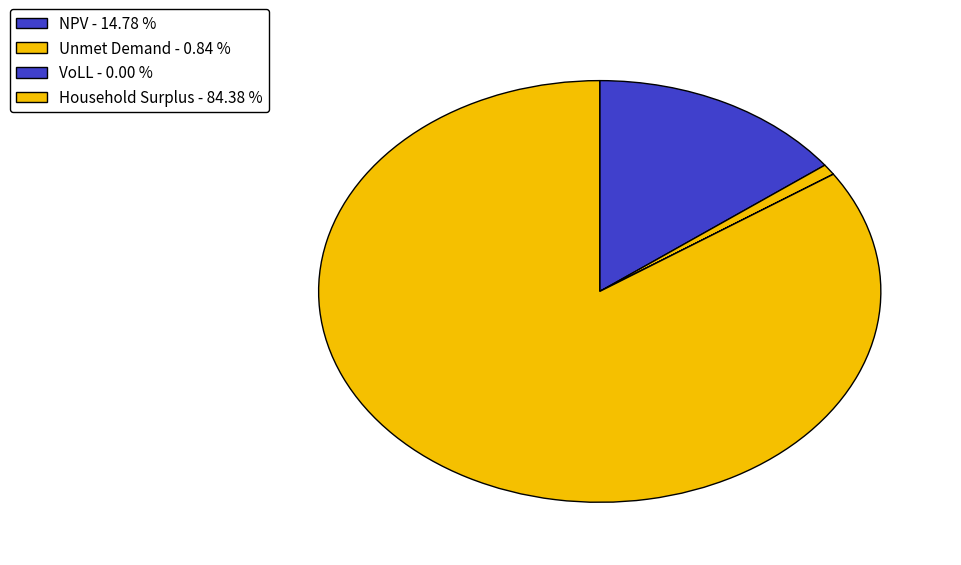

Is it true that Household Surplus is 96% of the pie?

False